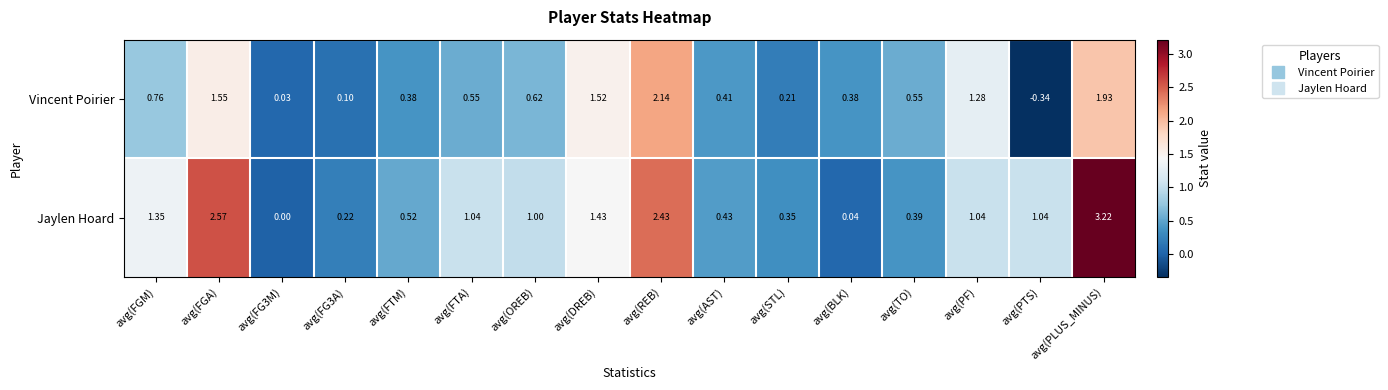

What is the total value across all series at avg(TO)?

0.9